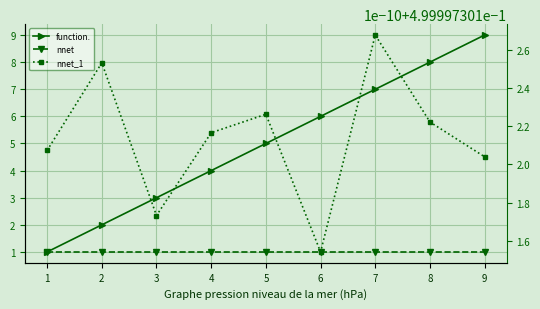

Reading left to right, transcribe all the data shown in this chart.

function.: 1=1.0	2=2.0	3=3.0	4=4.0	5=5.0	6=6.0	7=7.0	8=8.0	9=9.0
nnet: 1=1.0	2=1.0	3=1.0	4=1.0	5=1.0	6=1.0	7=1.0	8=1.0	9=1.0
nnet_1: 1=0.5	2=0.5	3=0.5	4=0.5	5=0.5	6=0.5	7=0.5	8=0.5	9=0.5